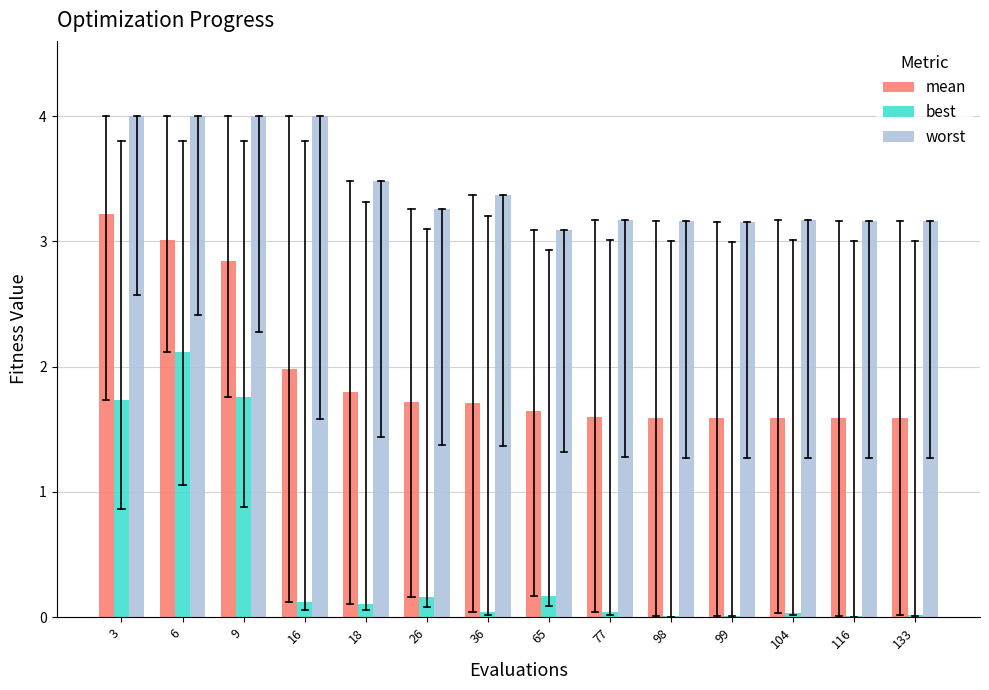

What is the spread (max minus min) of values at 104?

3.1